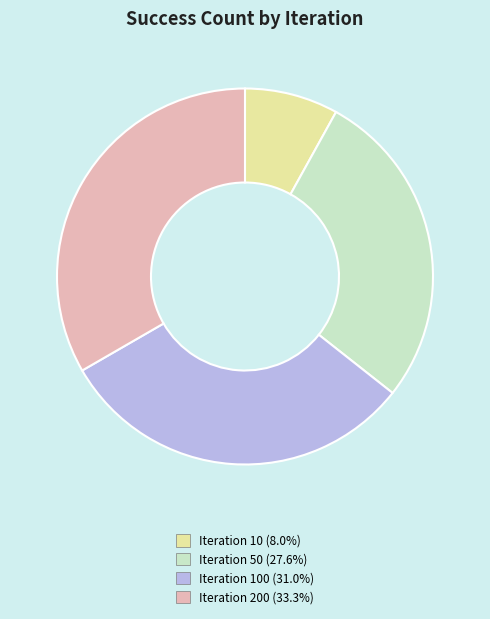

Is there a majority slice in this chart?

No